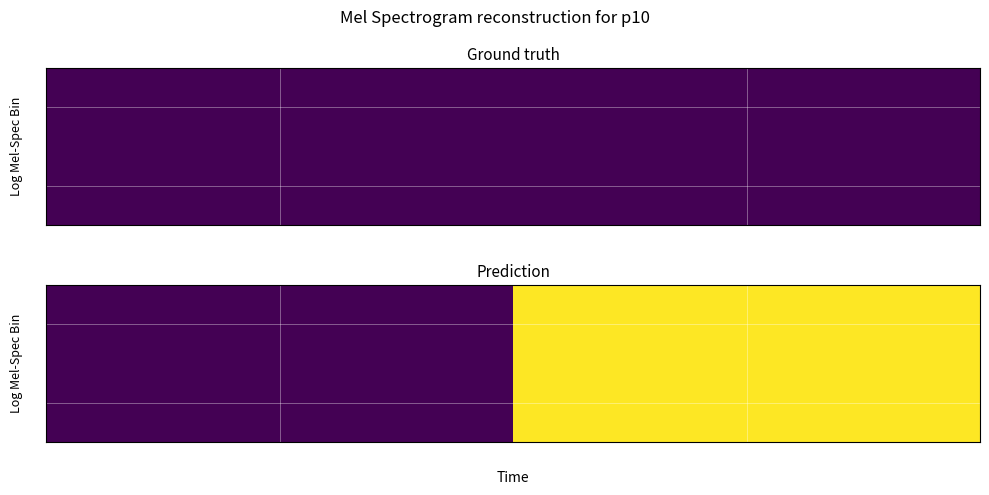

At 1, list the series in order from smallest to largest.

0, 1